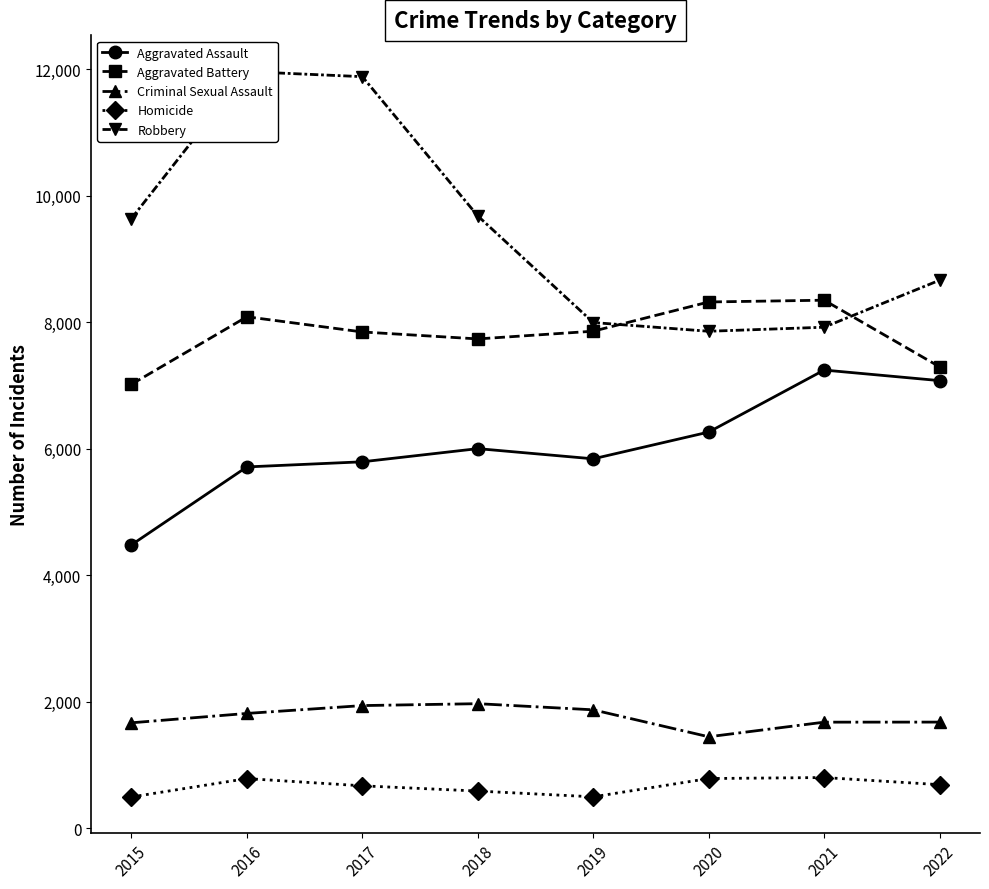

Reading left to right, what are all the values shown in this chart?

Aggravated Assault: 4480	5712	5793	6001	5840	6263	7243	7076
Aggravated Battery: 7018	8085	7845	7735	7857	8319	8347	7294
Criminal Sexual Assault: 1668	1816	1940	1970	1873	1447	1678	1679
Homicide: 496	786	672	589	498	787	803	690
Robbery: 9638	11960	11880	9679	7994	7856	7920	8663